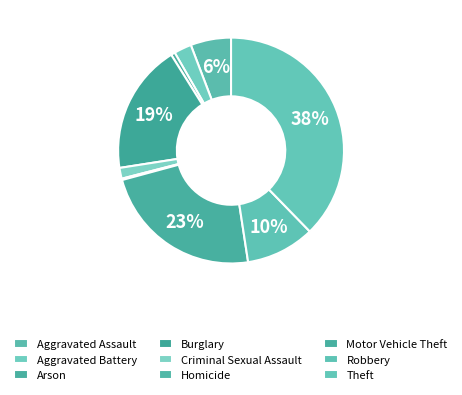

Is there a majority slice in this chart?

No